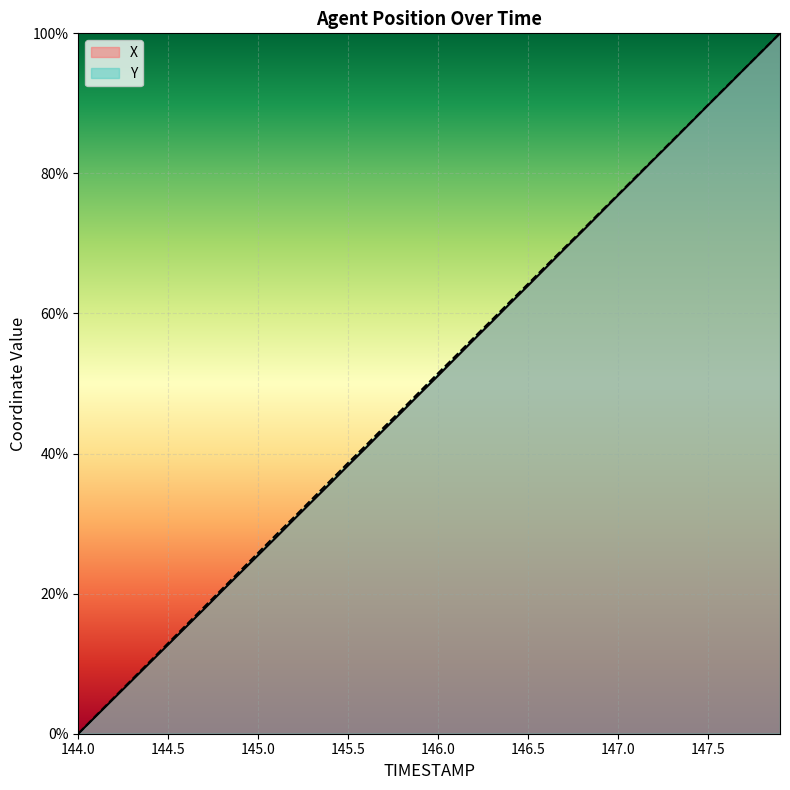

What position from the right is 145.7?

23